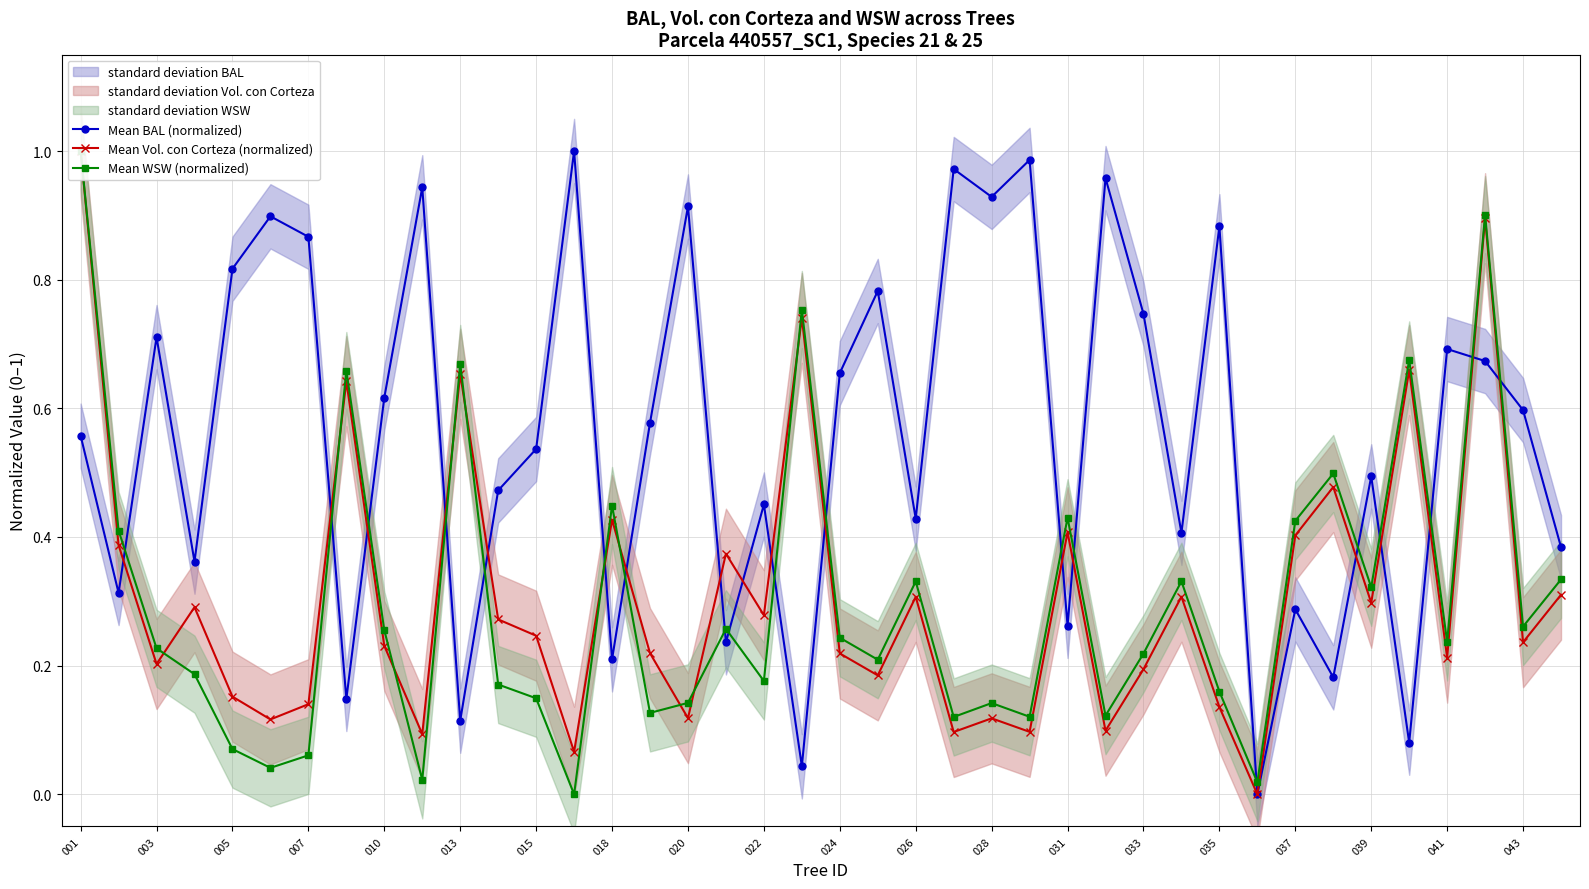

At which category does Mean BAL (normalized) reach its first local peak?

003